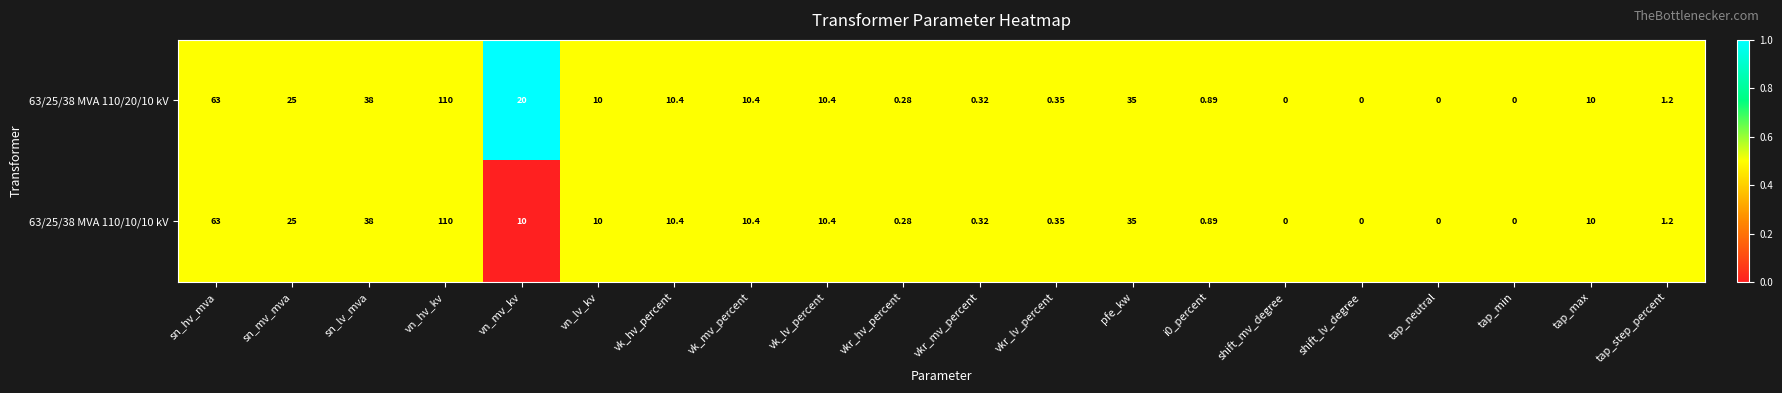

At which label is 63/25/38 MVA 110/20/10 kV closest to 55?

sn_hv_mva